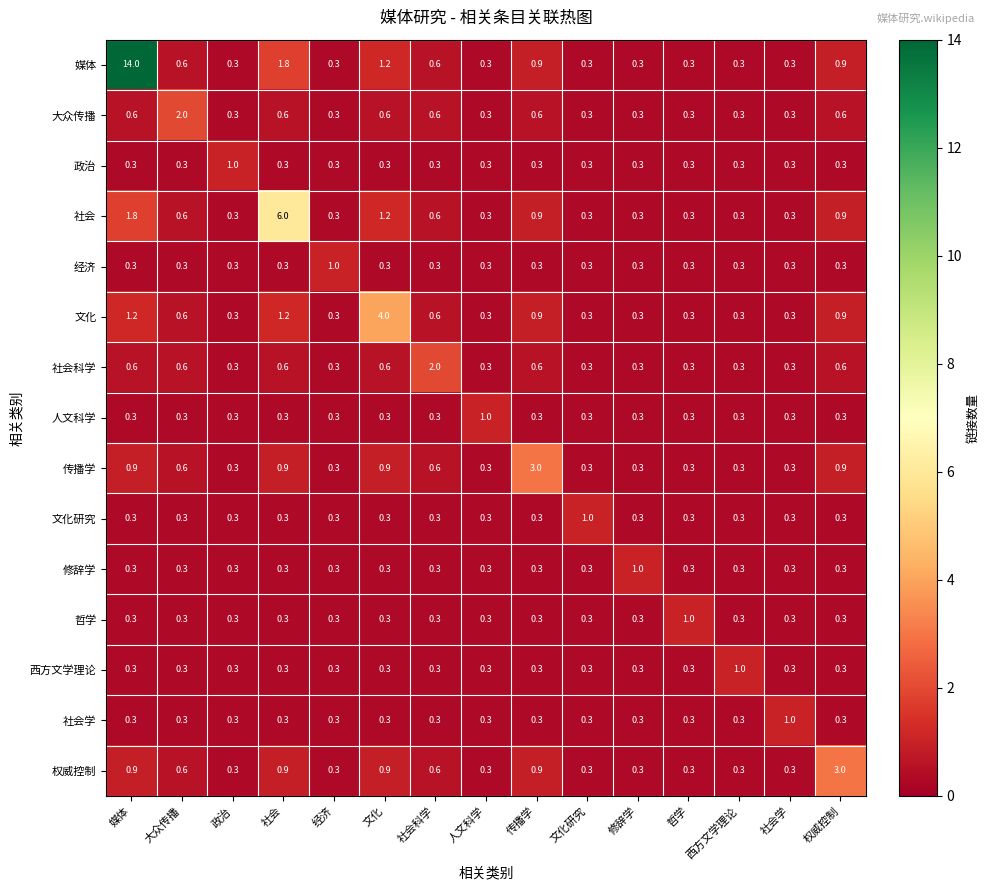

What is the sum of the 传播学 values at 社会学 and 权威控制?

1.2